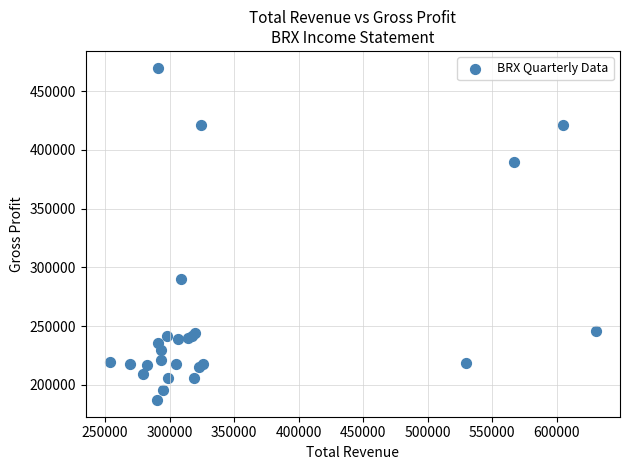

What Y value in the scatter plot is closest to 328600?

290200